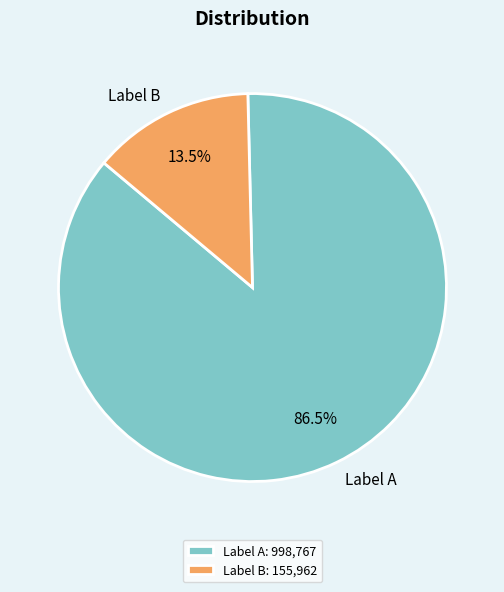

How many segments does this pie chart have?

2